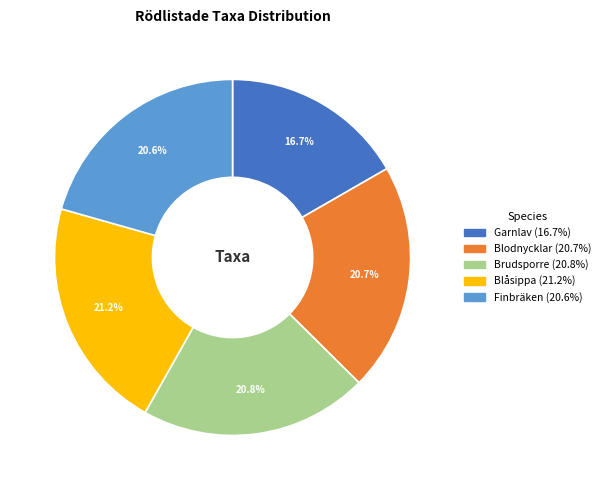

Which category has the smallest portion of the pie?

Garnlav